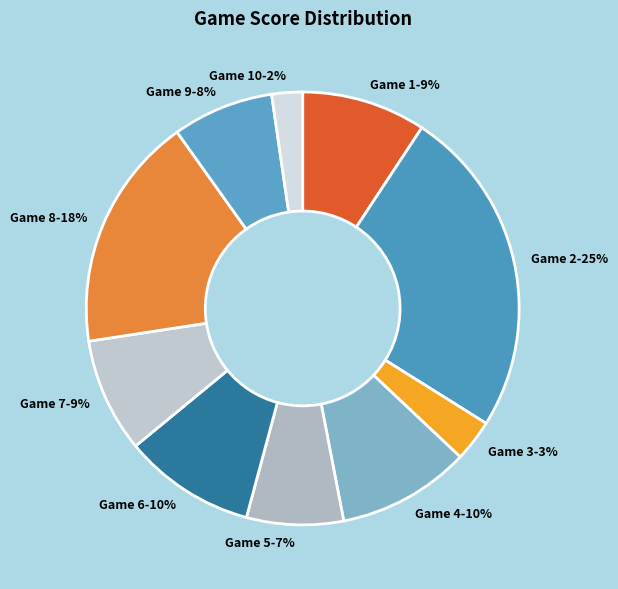

To the nearest percent, what is the average slice percentage?

10%